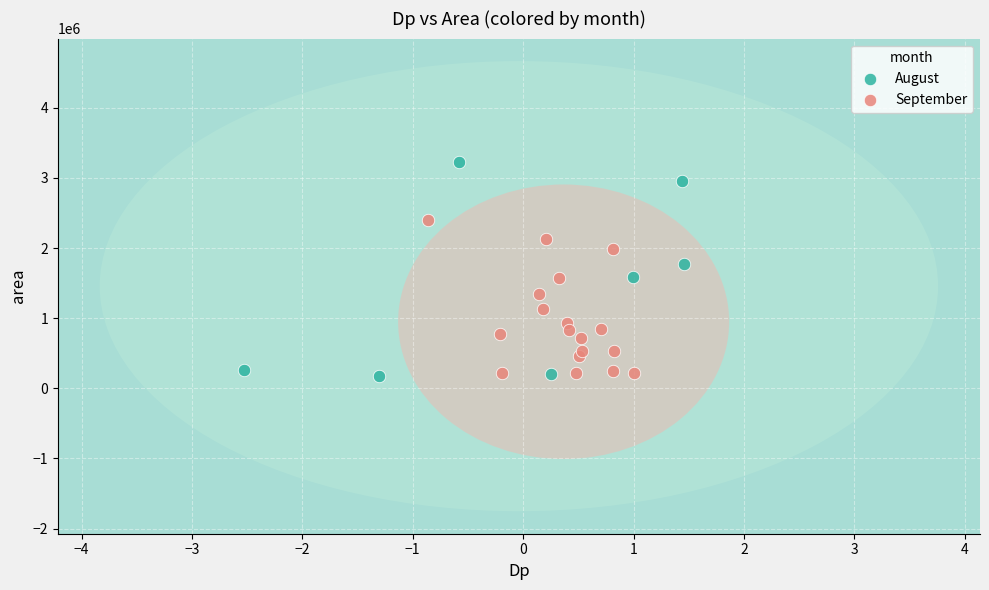

Which series has the largest Y range (max minus min)?

August